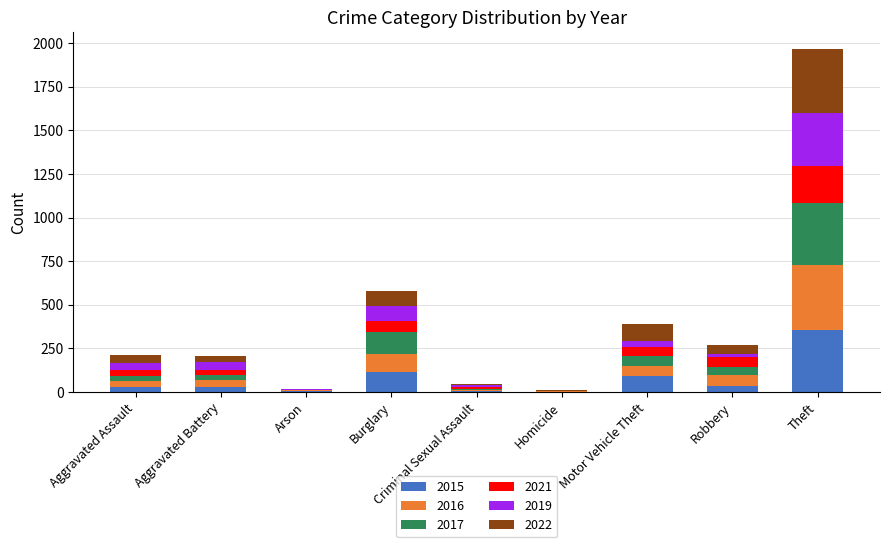

What is the difference between the 2015 values at Robbery and Aggravated Assault?

4